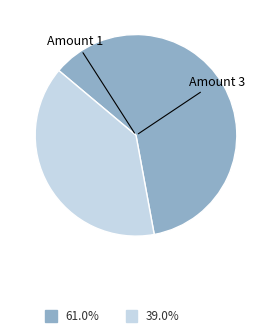

Does any single category account for the majority?

Yes